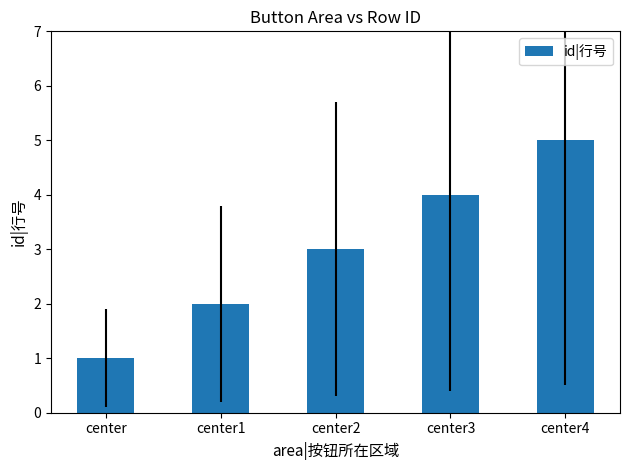

Which label corresponds to the smallest value in the chart?

center